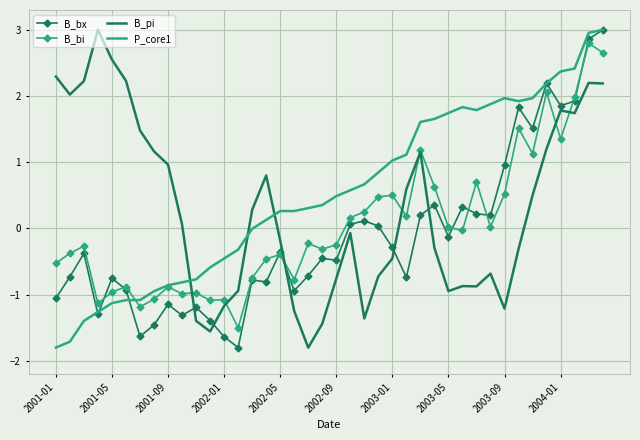

How many positive values does the B_bx series have?

16